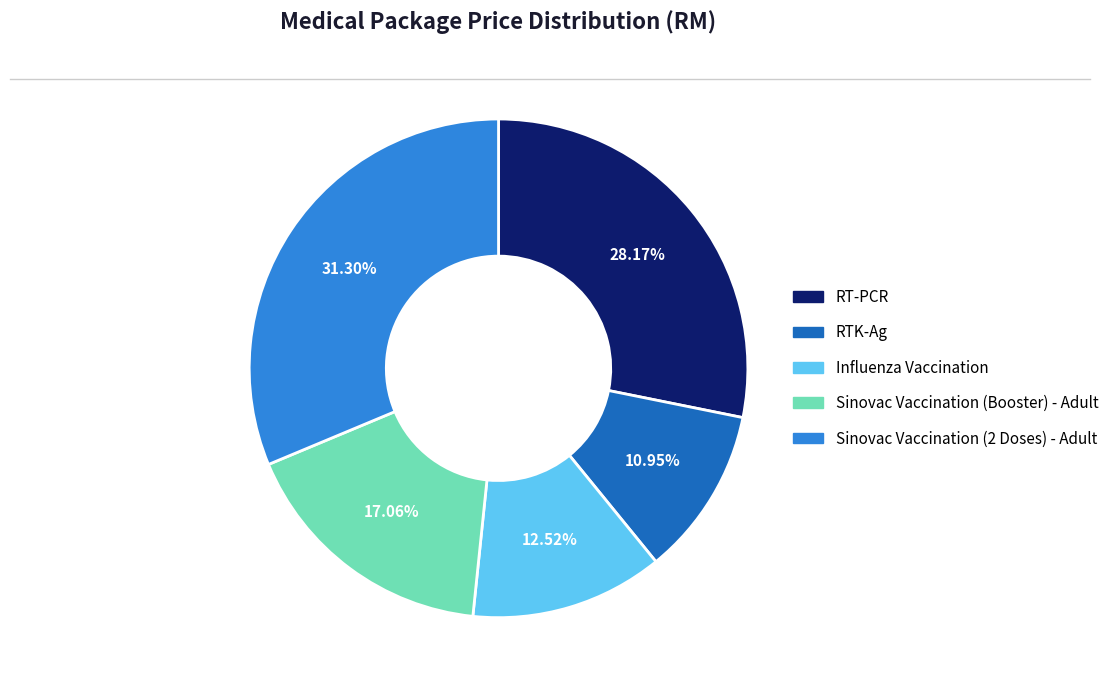

Rank the categories by value from highest to lowest.

Sinovac Vaccination (2 Doses) - Adult, RT-PCR, Sinovac Vaccination (Booster) - Adult, Influenza Vaccination, RTK-Ag